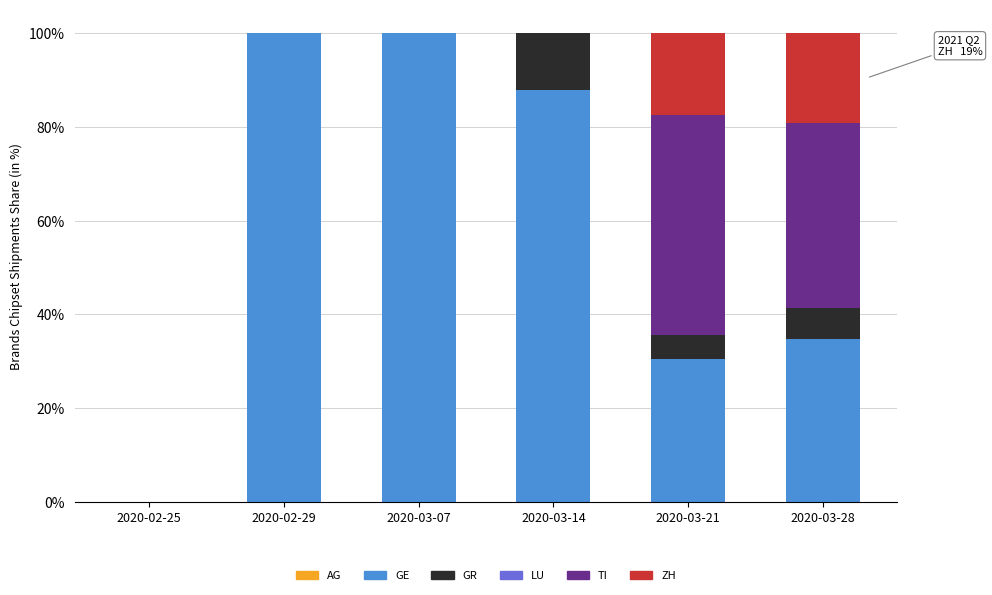

Reading left to right, what are the values for GE?

2020-02-25=0.0	2020-02-29=100.0	2020-03-07=100.0	2020-03-14=87.8	2020-03-21=30.5	2020-03-28=34.8